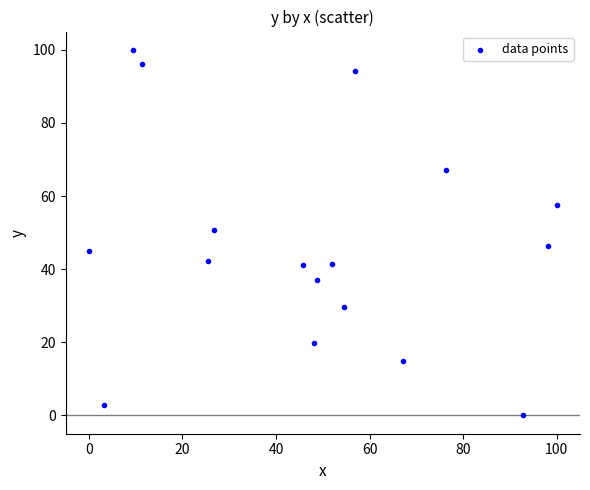

What is the range of X values (max minus min)?

100.0